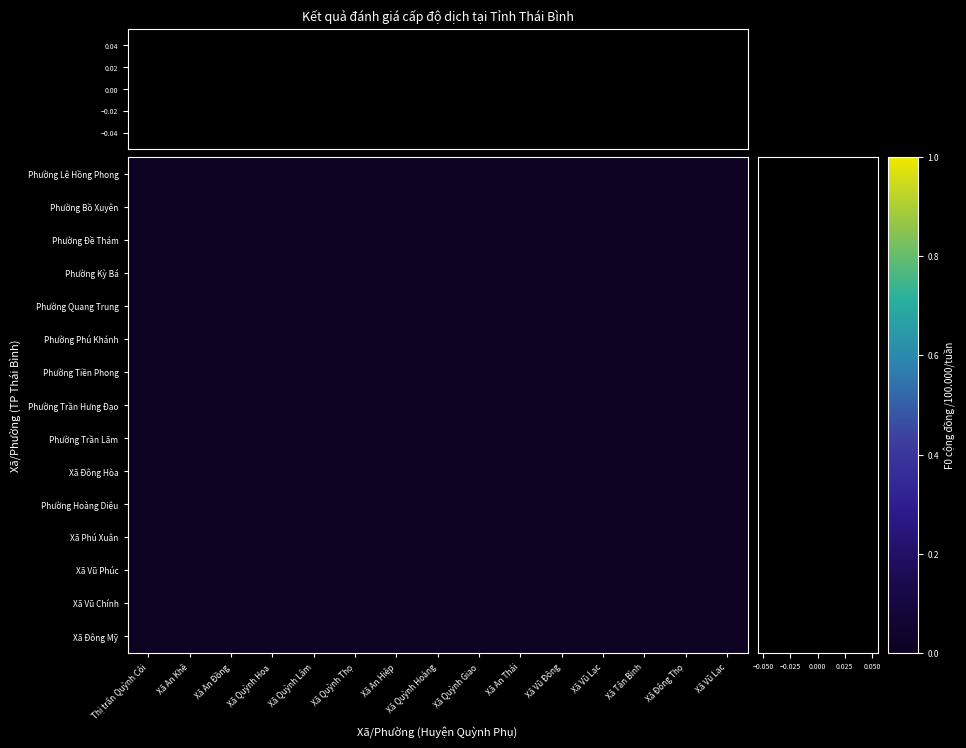

Count the number of data series in this chart.

15